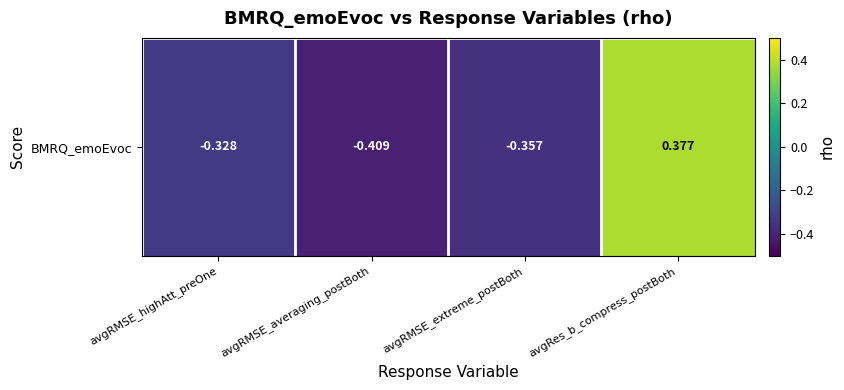

Which category has the lowest value across all series?

avgRMSE_averaging_postBoth